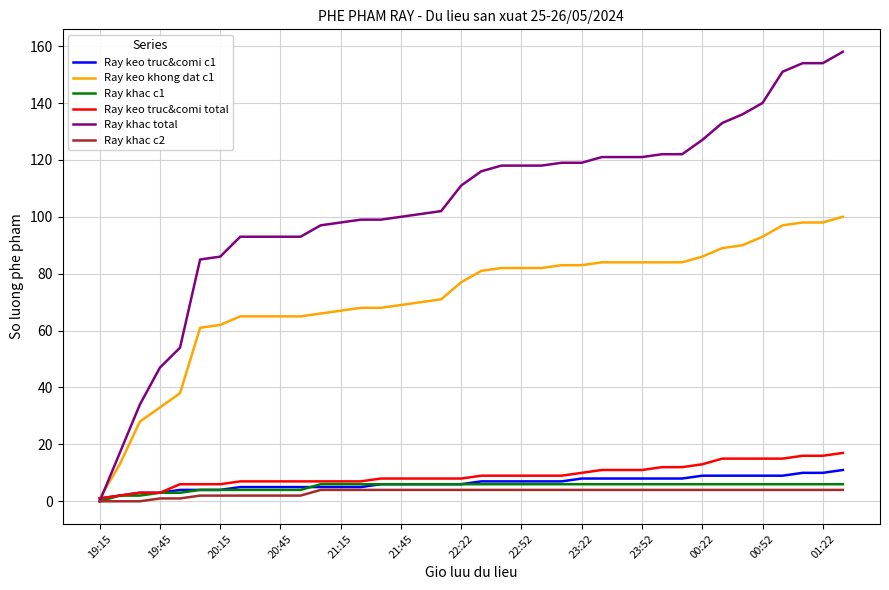

Which series has the largest total across all categories?

Ray khac total